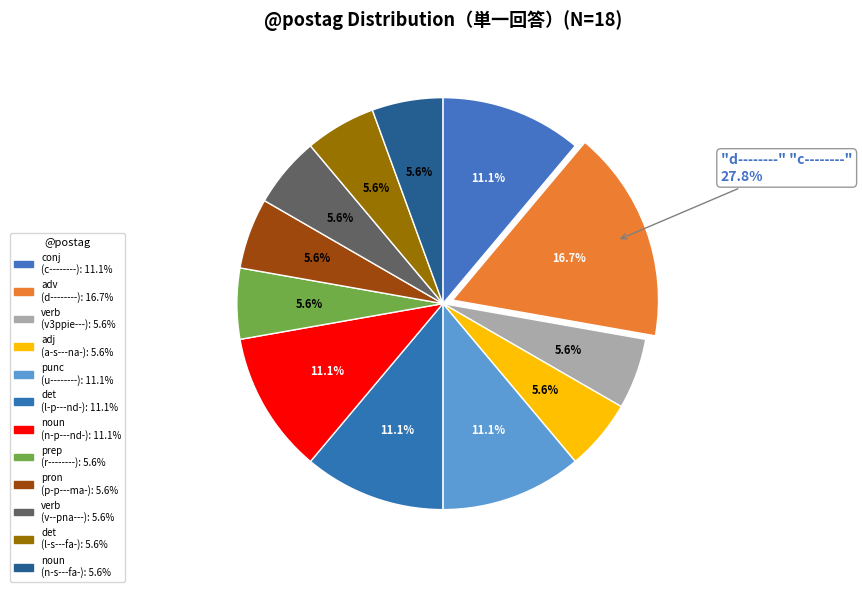

The l-s---fa- slice represents 6% of the pie. True or false?

True